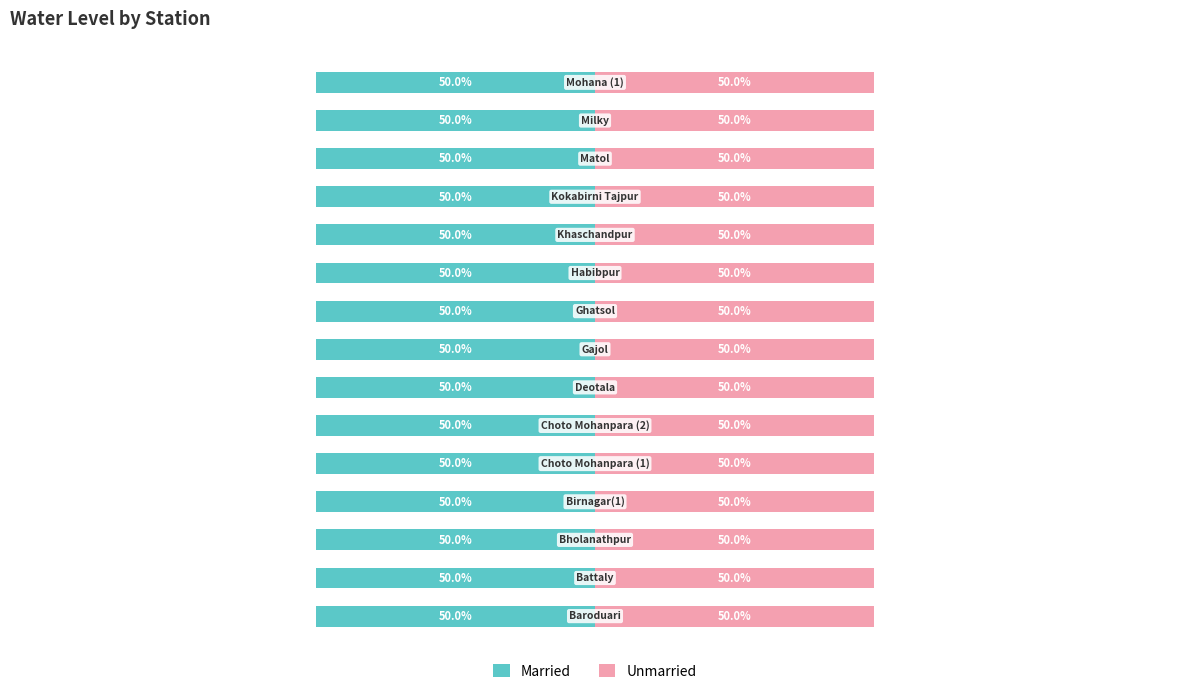

Which series changed the most between Battaly and Kokabirni Tajpur?

Married